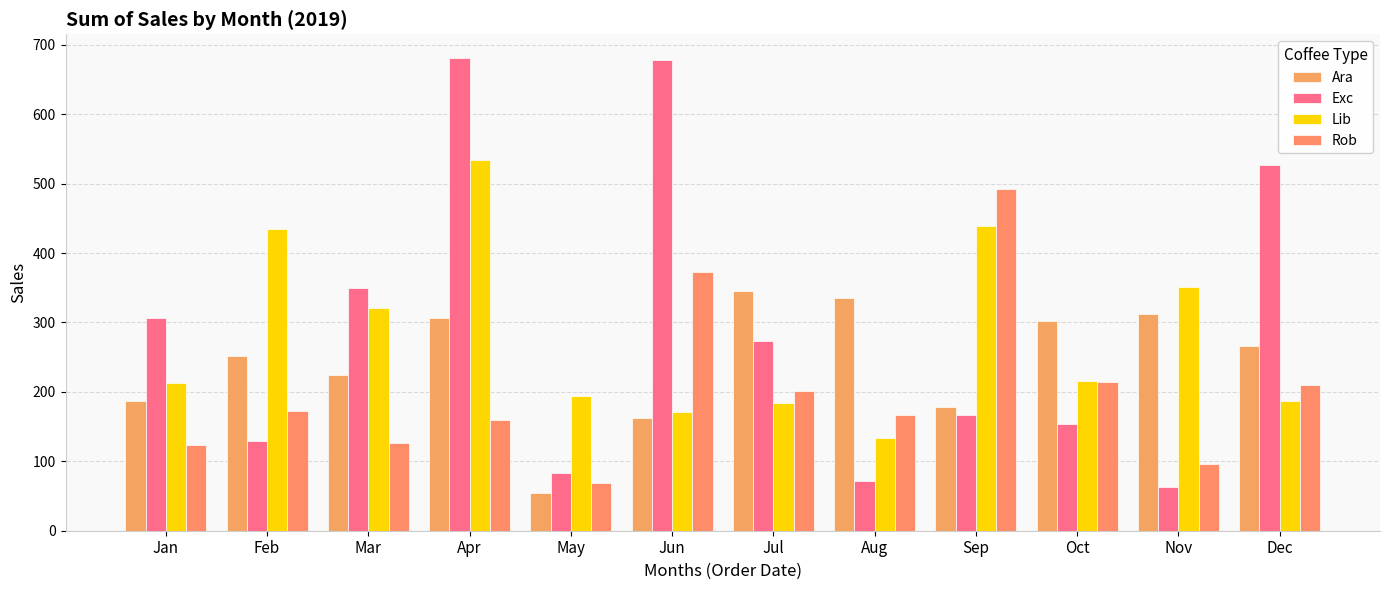

Rank the series at Apr from lowest to highest value.

Rob, Ara, Lib, Exc